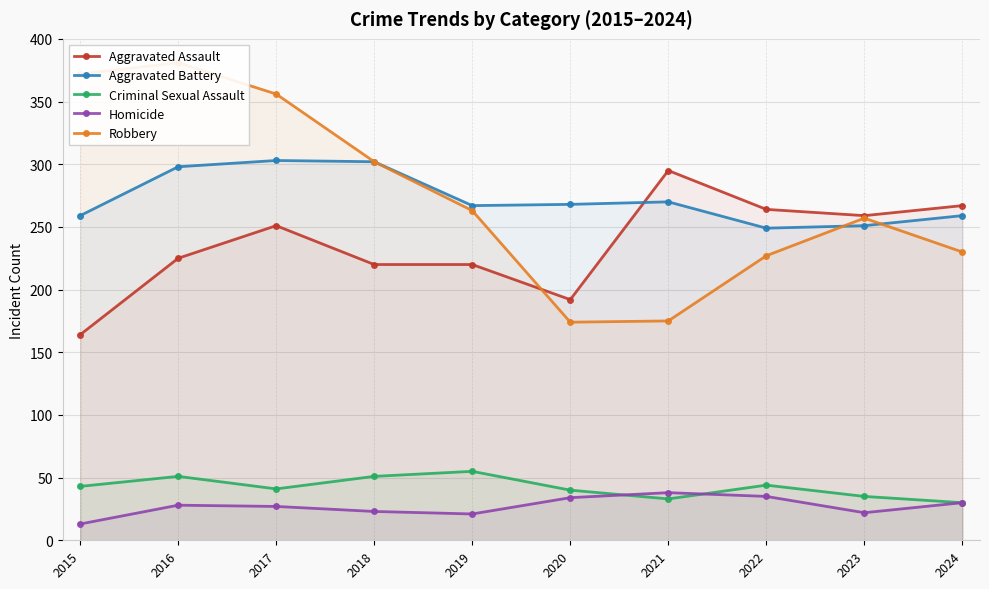

What is the spread (max minus min) of values at 2022?

229